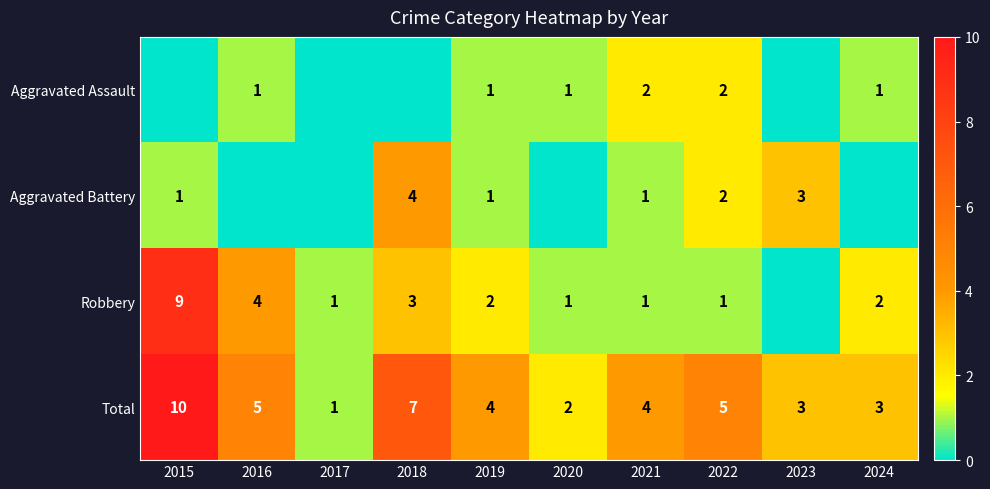

Which category has the highest value in the Total series?

2015